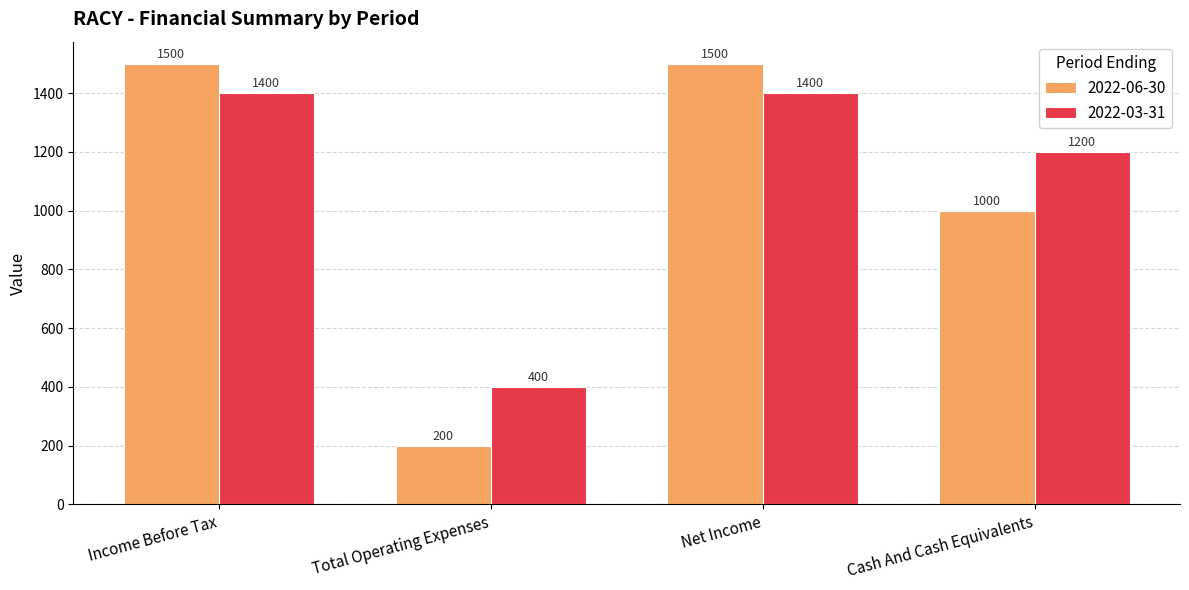

At which label is 2022-03-31 closest to 900?

Cash And Cash Equivalents